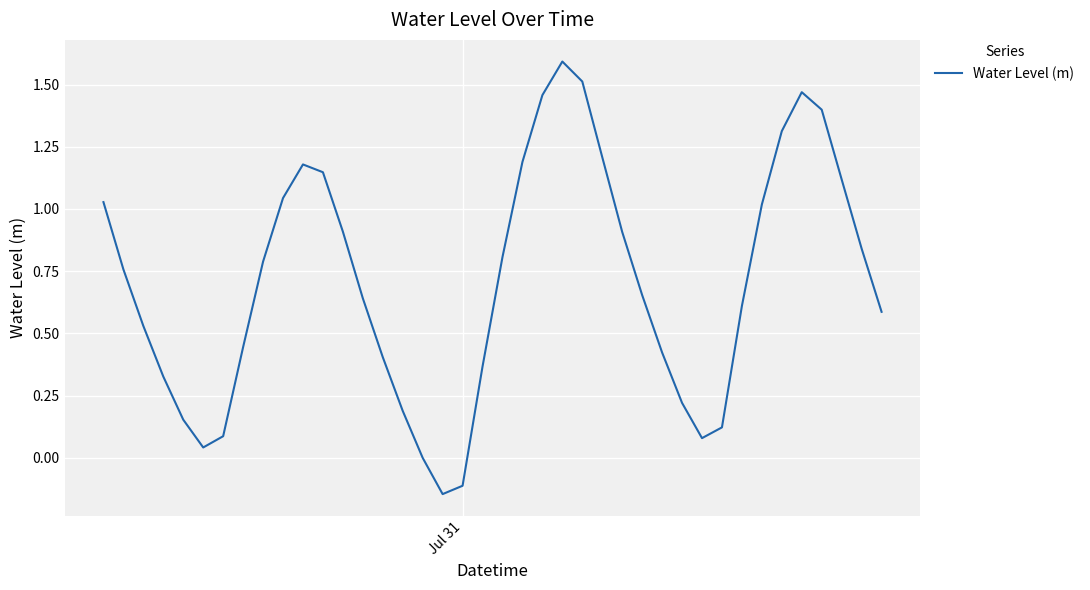

True or false: there are more than 2 points higher than both neighbors.

True